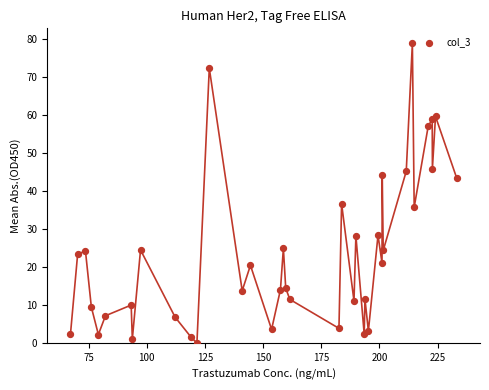

What Y value in the scatter plot is closest to 39?

36.6